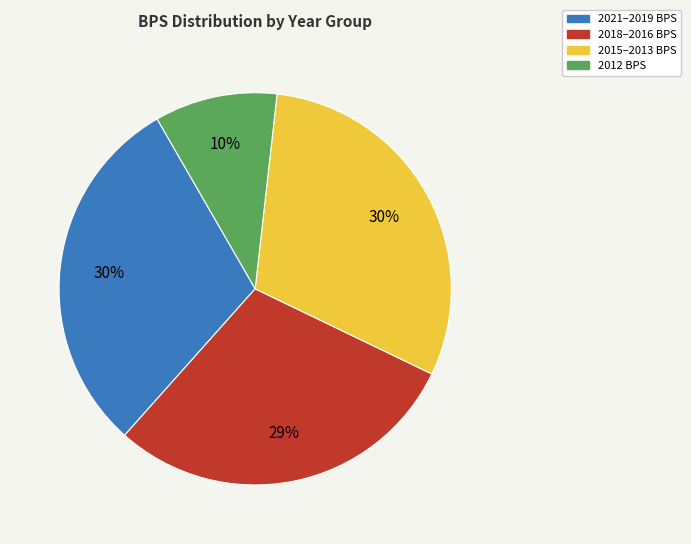

Does any single category account for the majority?

No